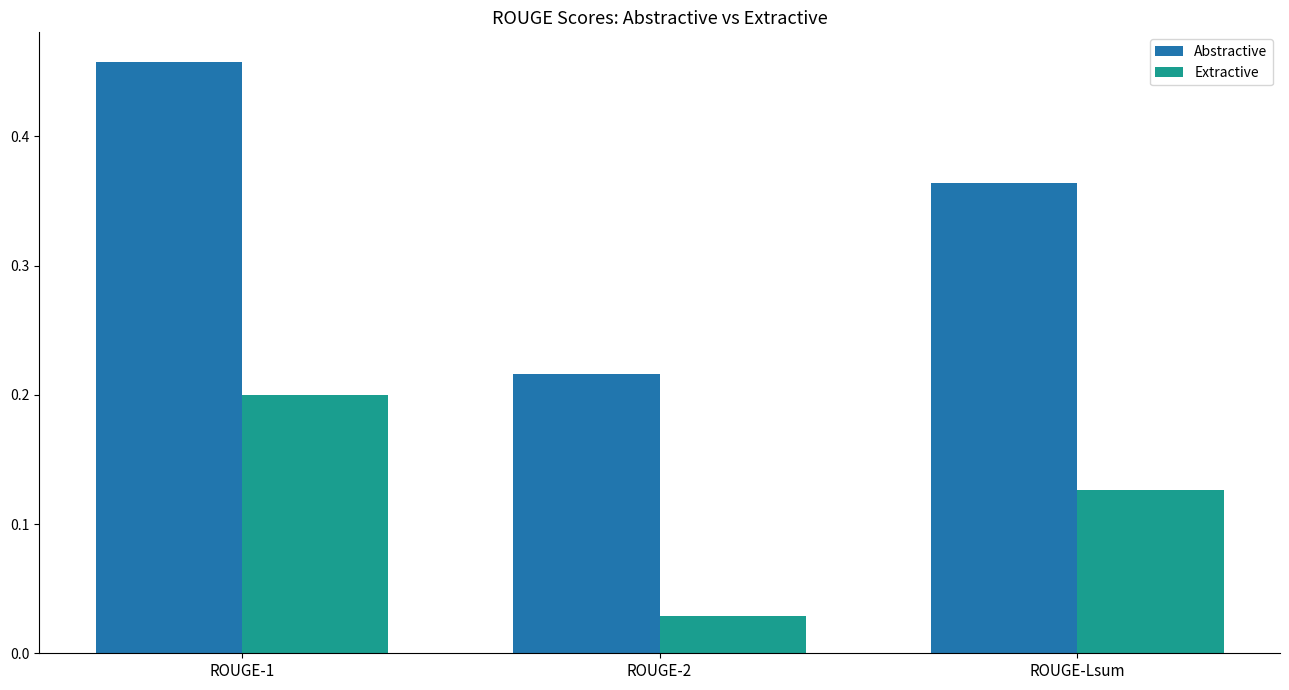

What is the average value of the Abstractive series?

0.3